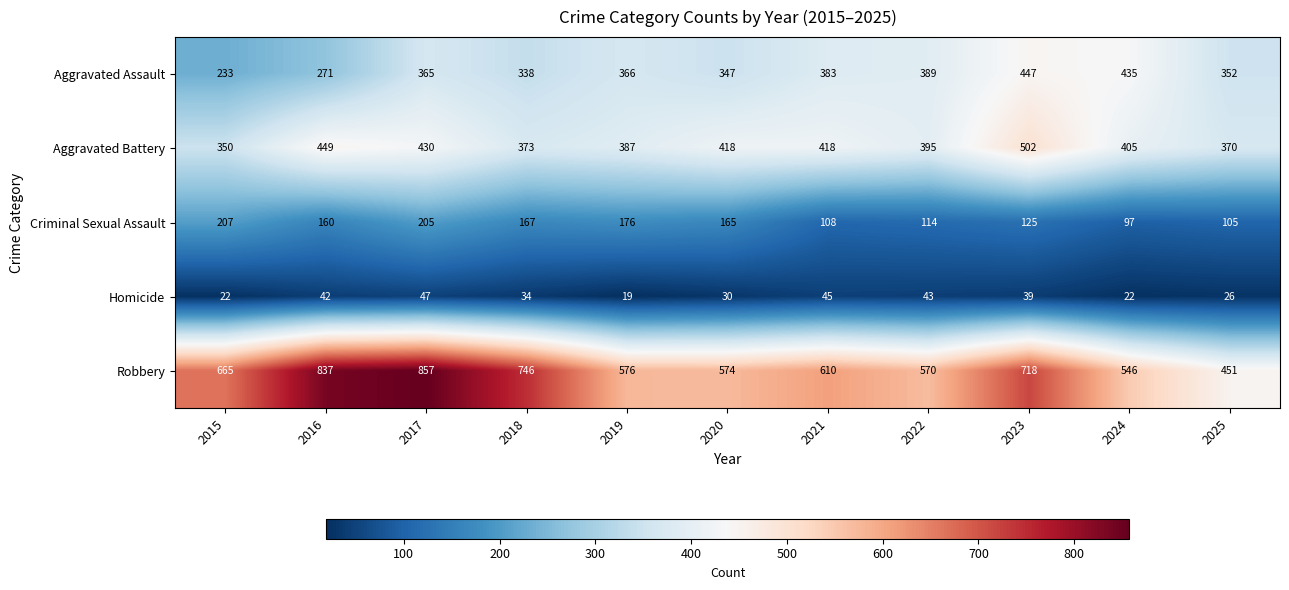

Which series has the widest spread of values?

Robbery